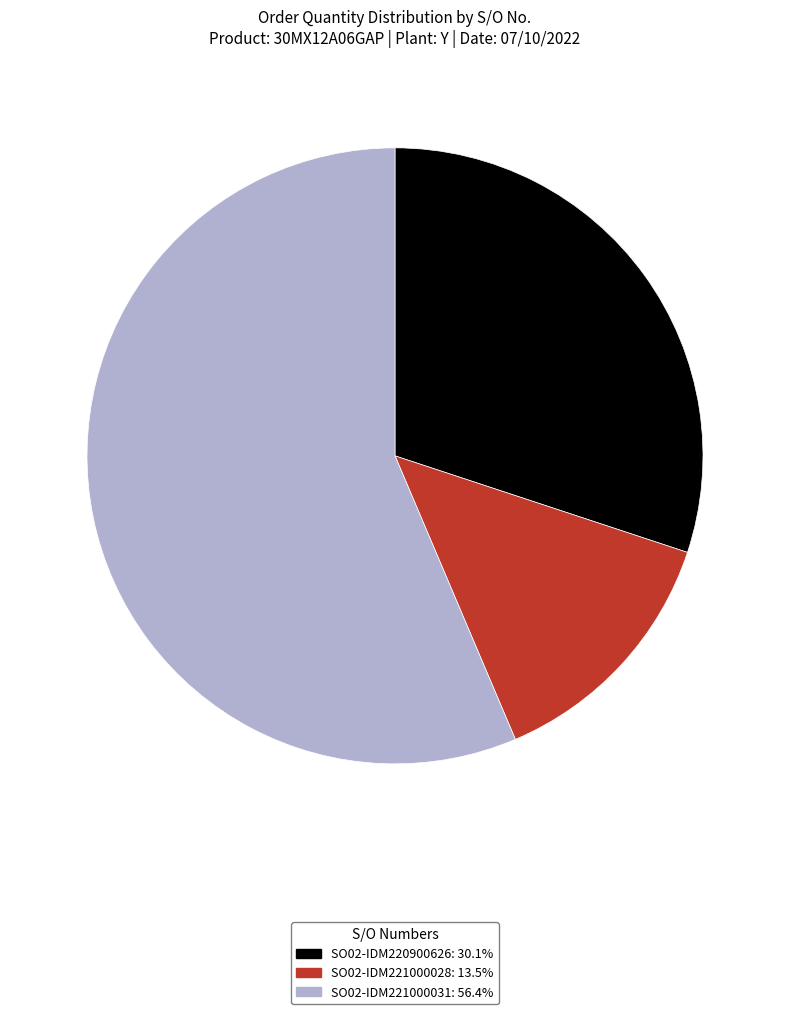

How many slices are in this pie chart?

3